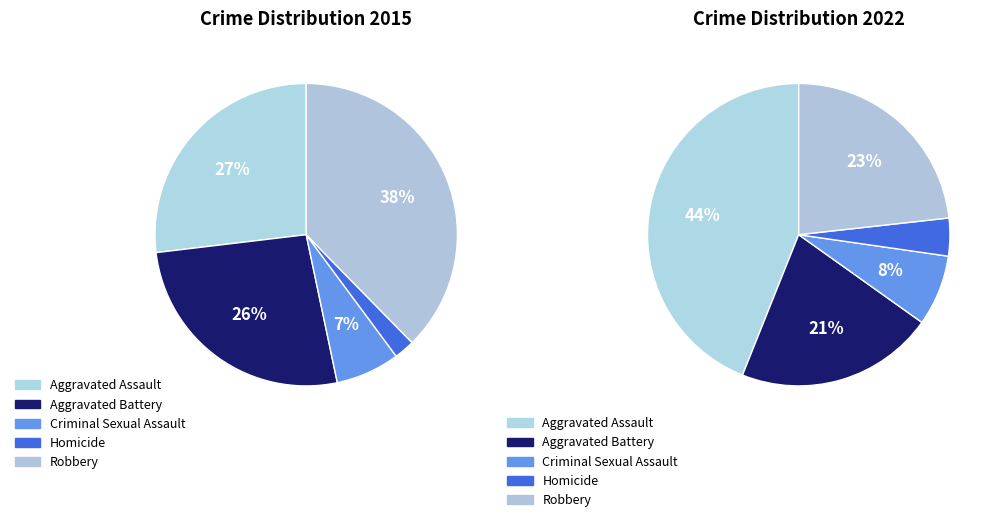

Count the number of slices in the pie.

5